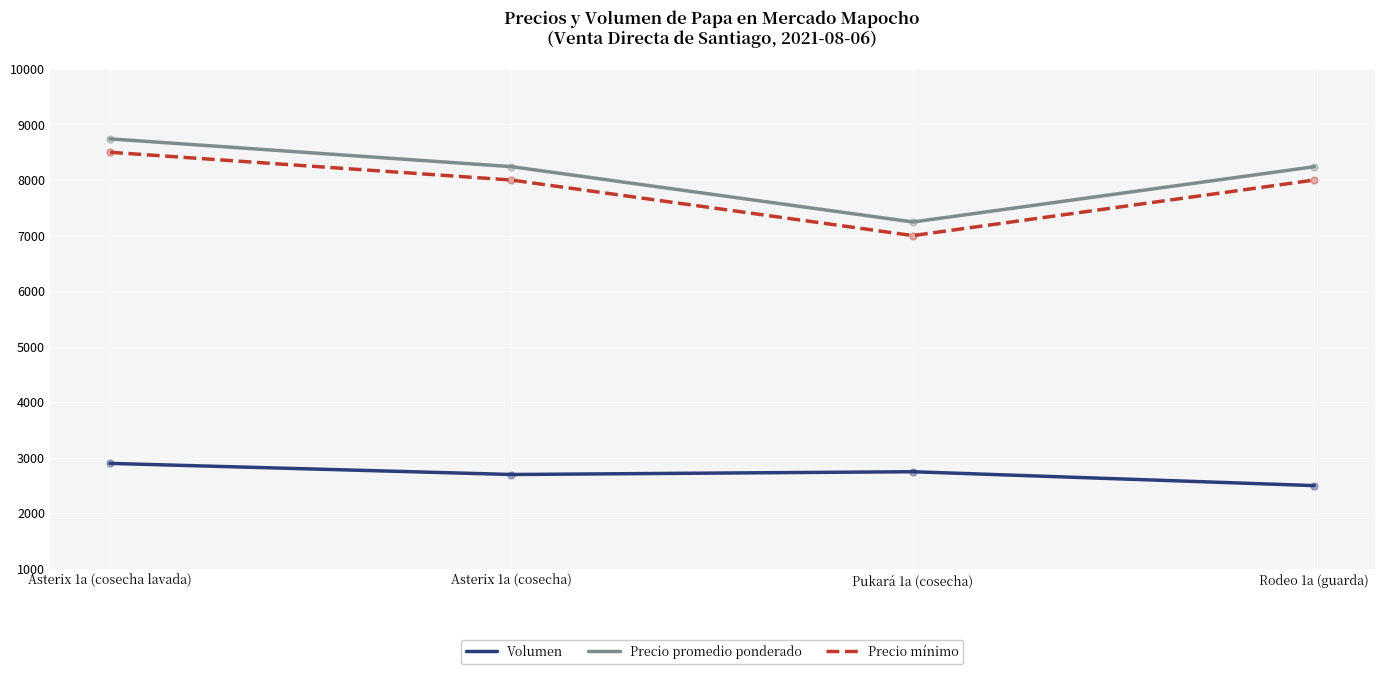

What are all the series names shown in the legend?

Volumen, Precio promedio ponderado, Precio mínimo